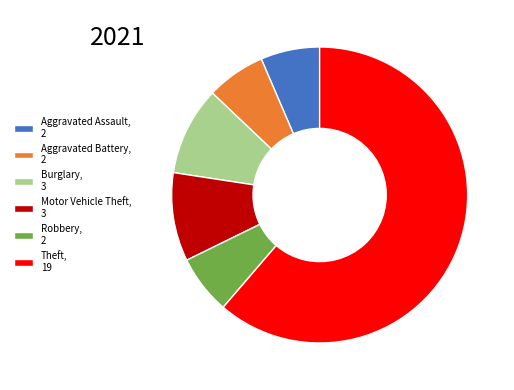

Which category has the biggest portion of the pie?

Theft, 19